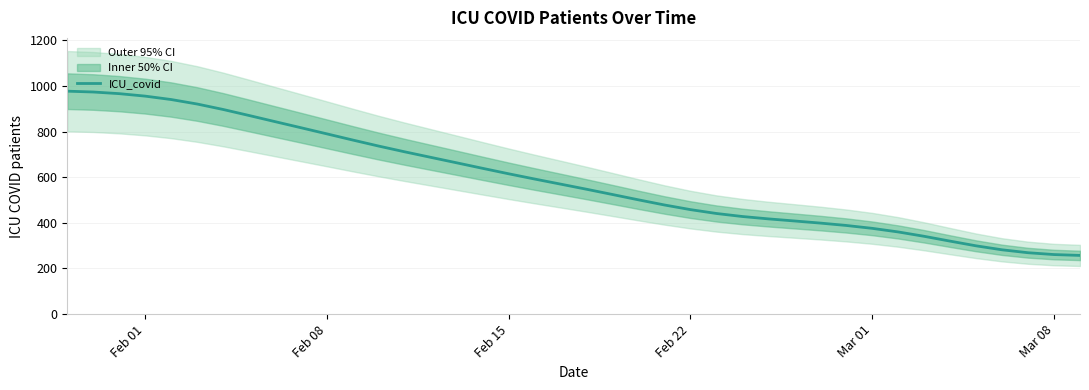

How many data points are less than 569?

20